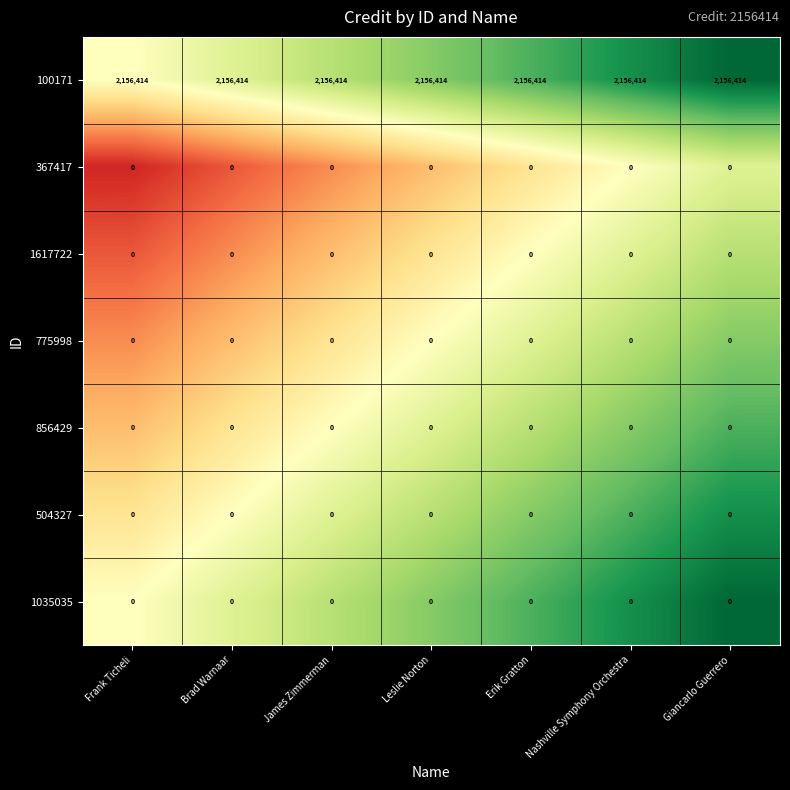

Which series has the largest total across all categories?

100171